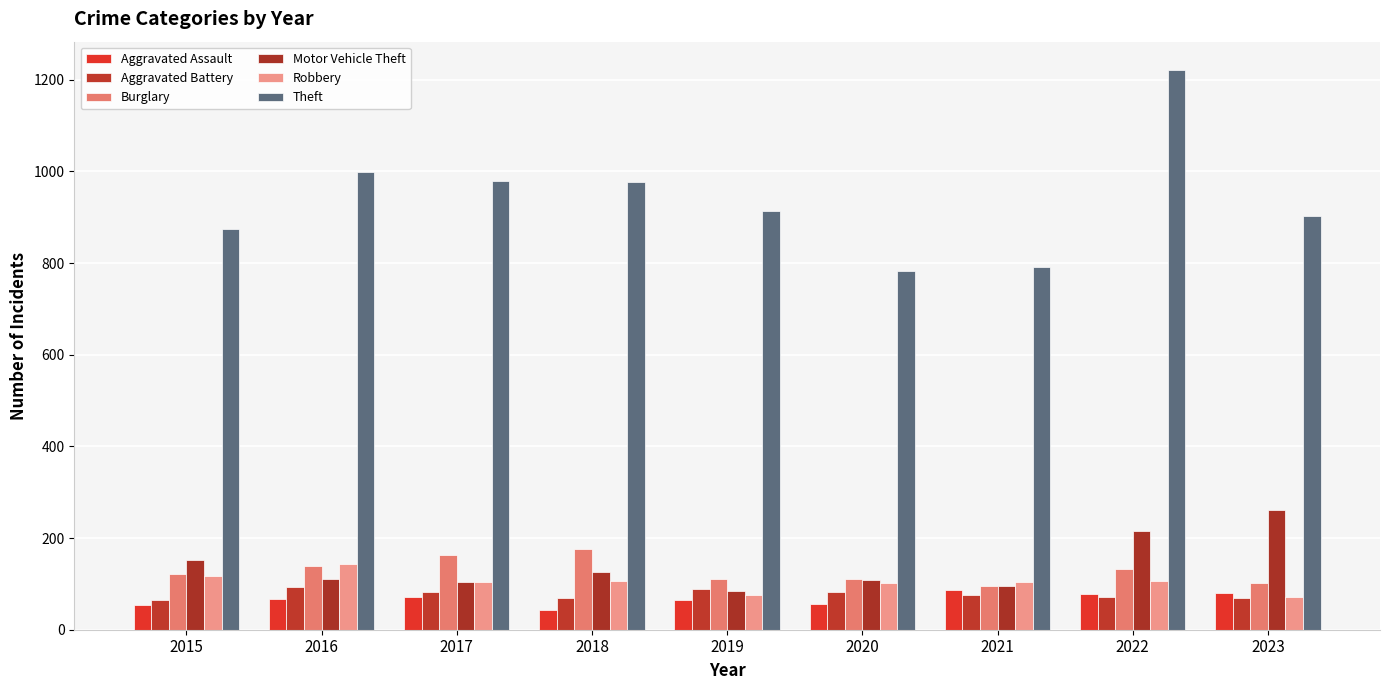

Count the number of data series in this chart.

6